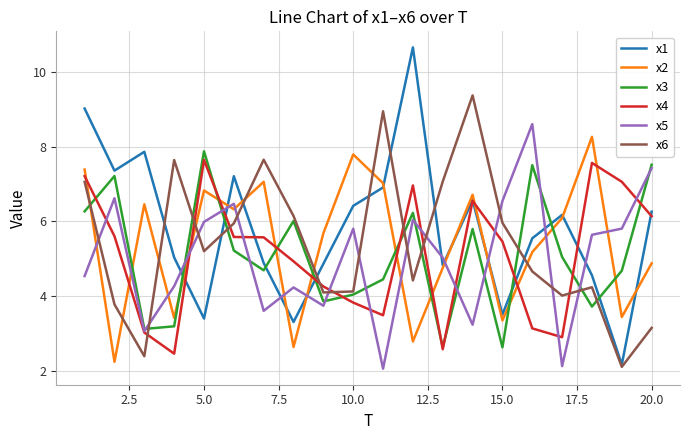

Which series has the largest range (max minus min)?

x1